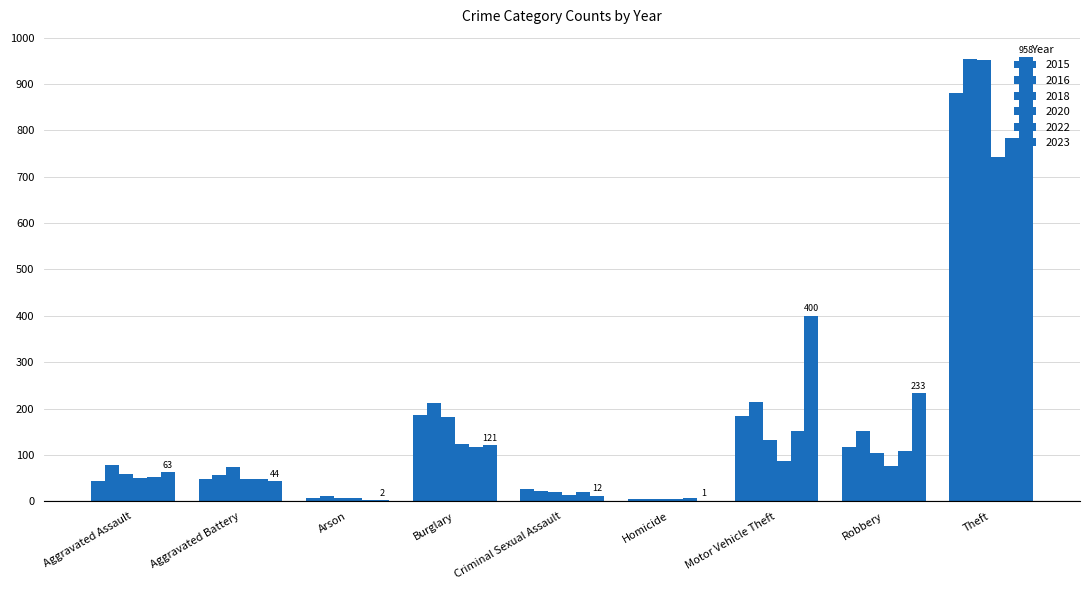

Which has a higher value, Motor Vehicle Theft or Aggravated Assault?

Motor Vehicle Theft